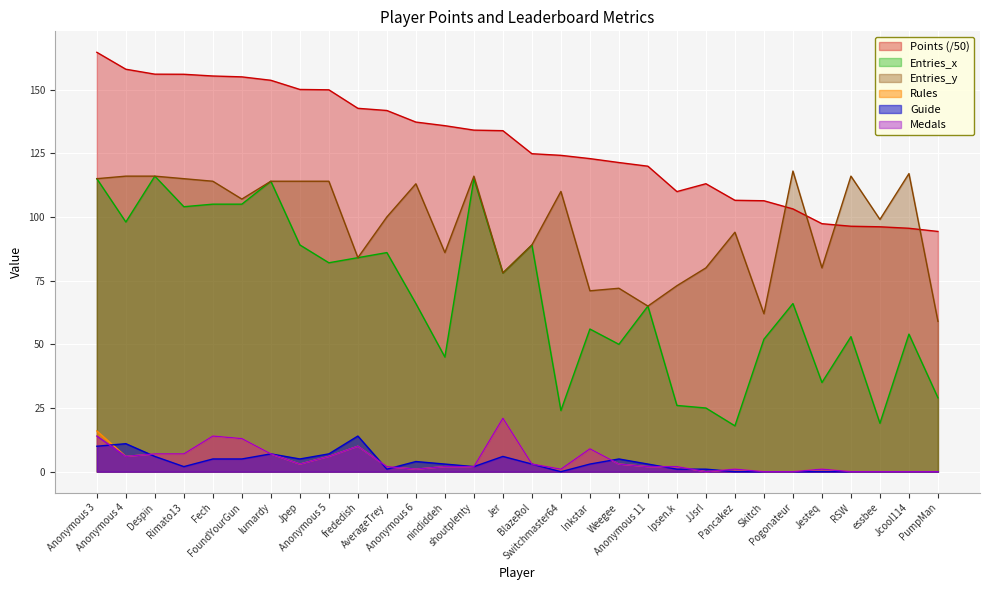

What is the label of the 19th point from the right?

Anonymous 6